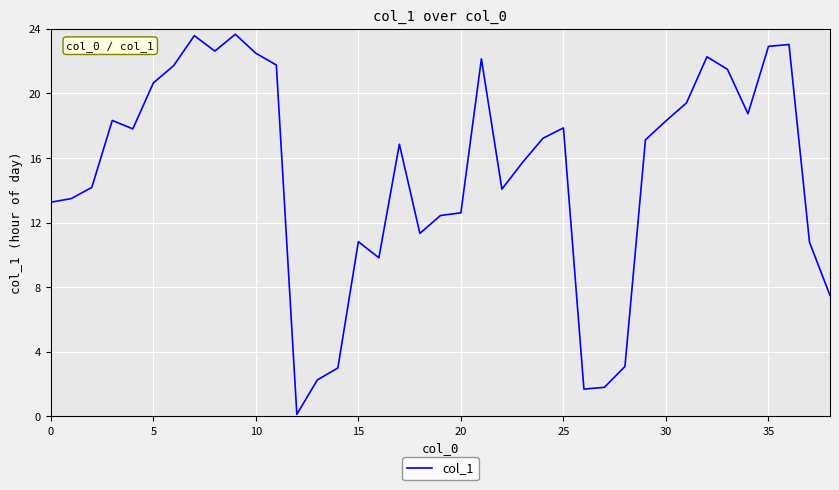

What is the greatest value displayed?

23.7